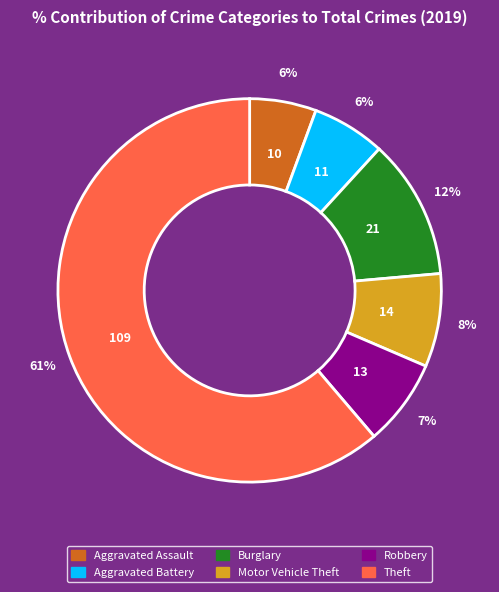

Which has a higher value, Motor Vehicle Theft or Burglary?

Burglary